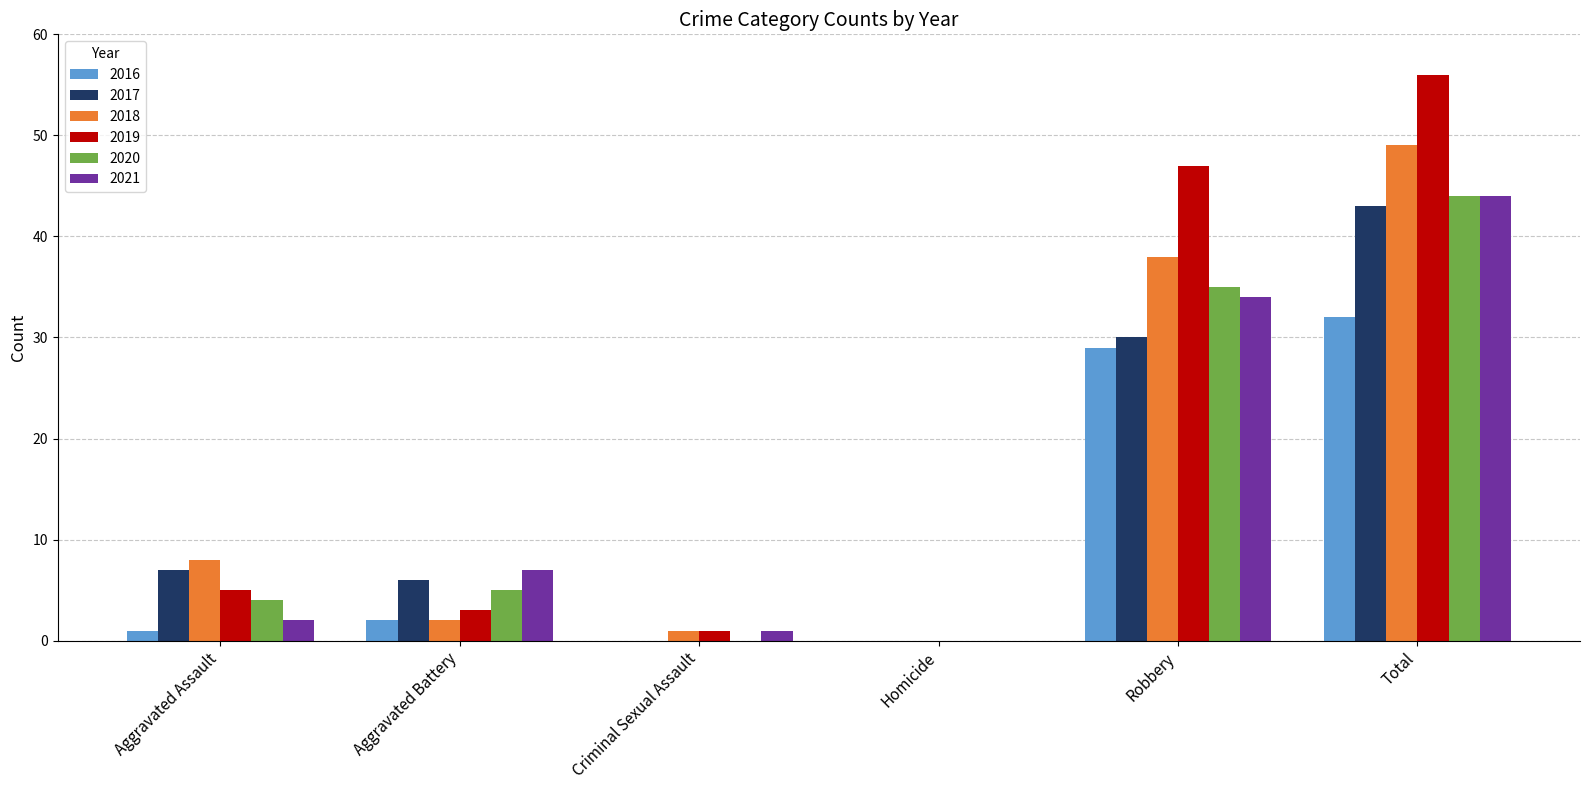

What is the sum of the 2019 values at Aggravated Battery and Homicide?

3